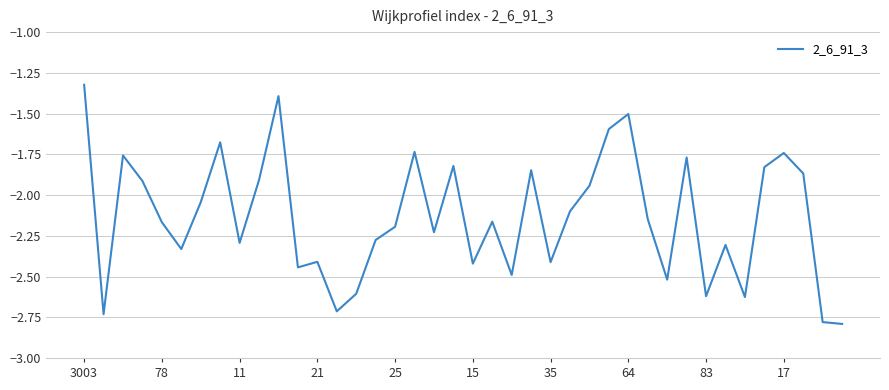

How many distinct data groups are displayed?

1